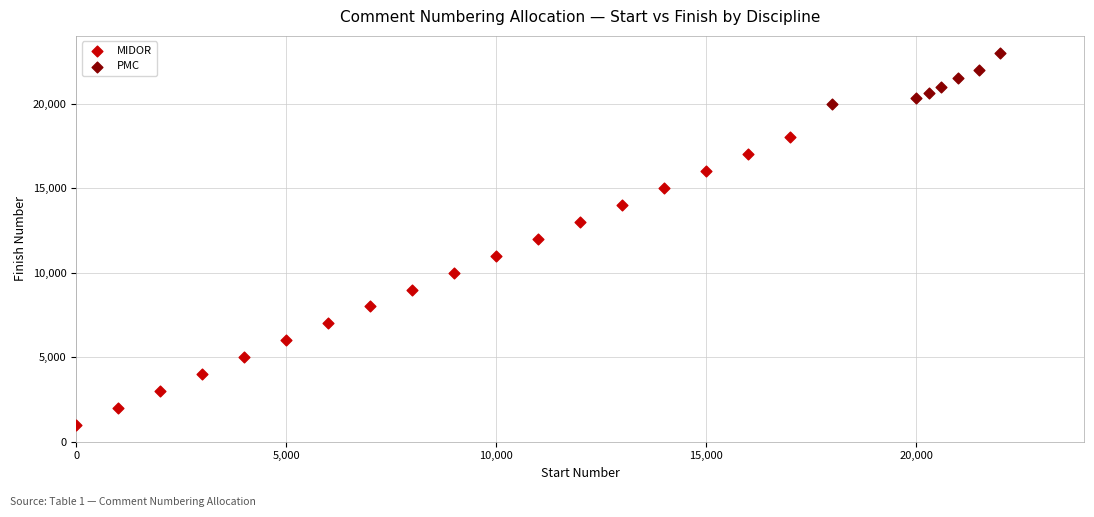

Which series contains the highest Y value?

PMC